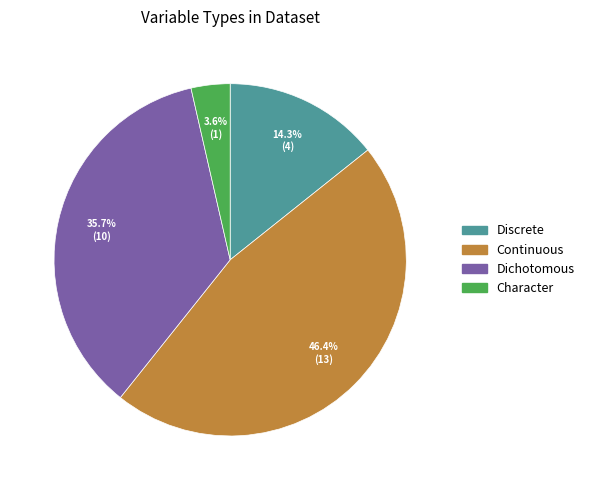

How many segments does this pie chart have?

4